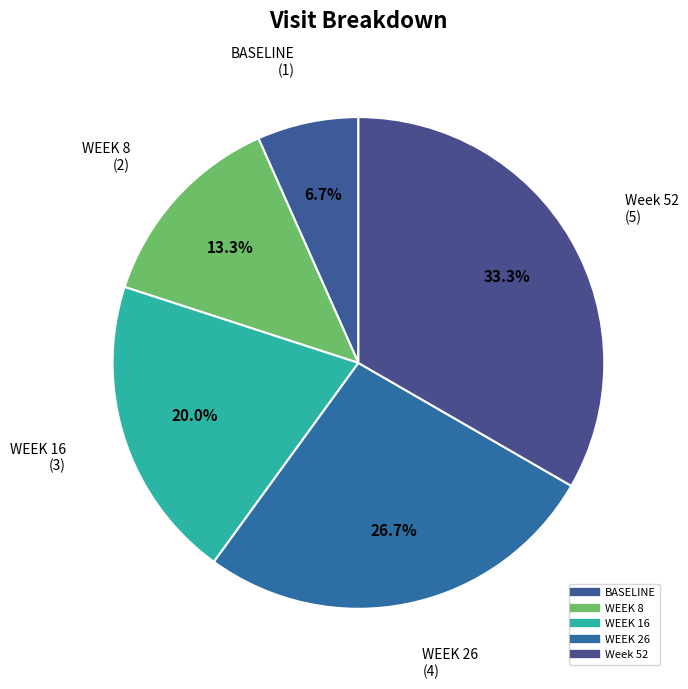

How much of the chart is everything except WEEK 16?

80.0%